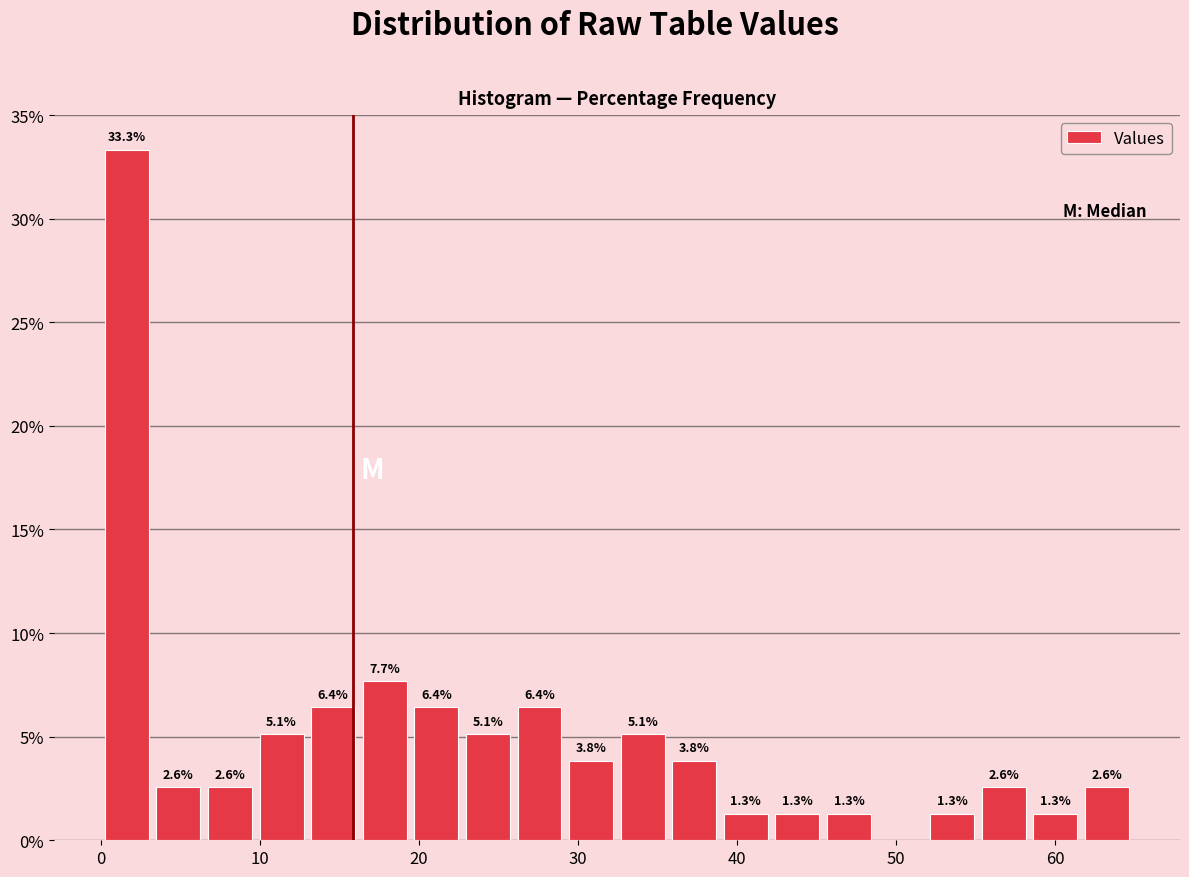

Around what value on the x-axis is the tallest bar? Give the approximate position of its centre, as read against the axis.

2